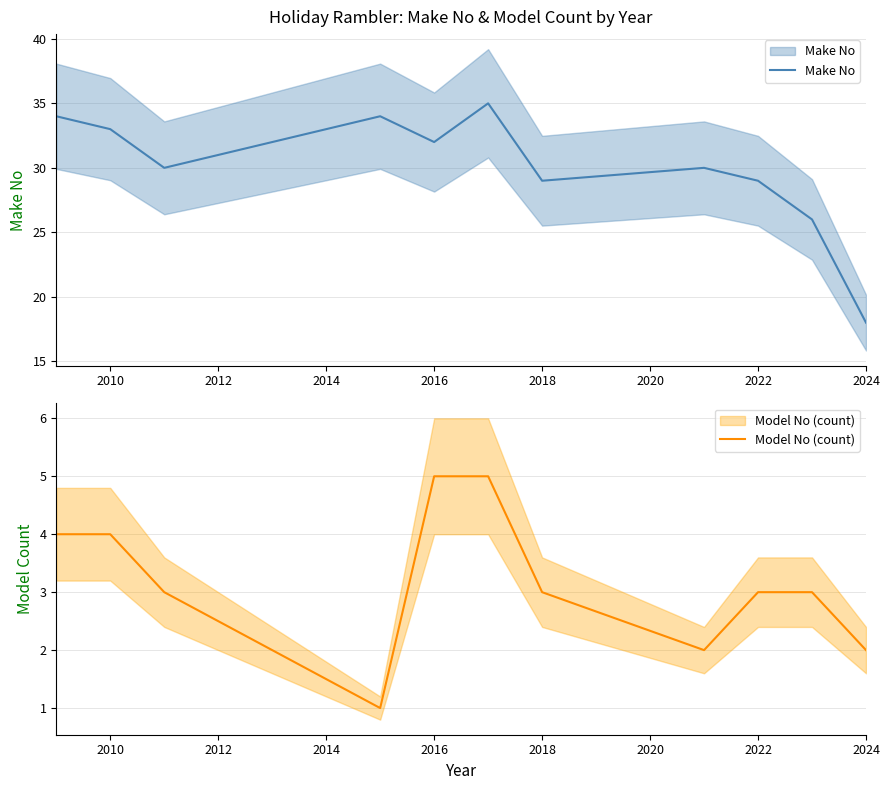

What is the sum of all Model No (count) values?

35